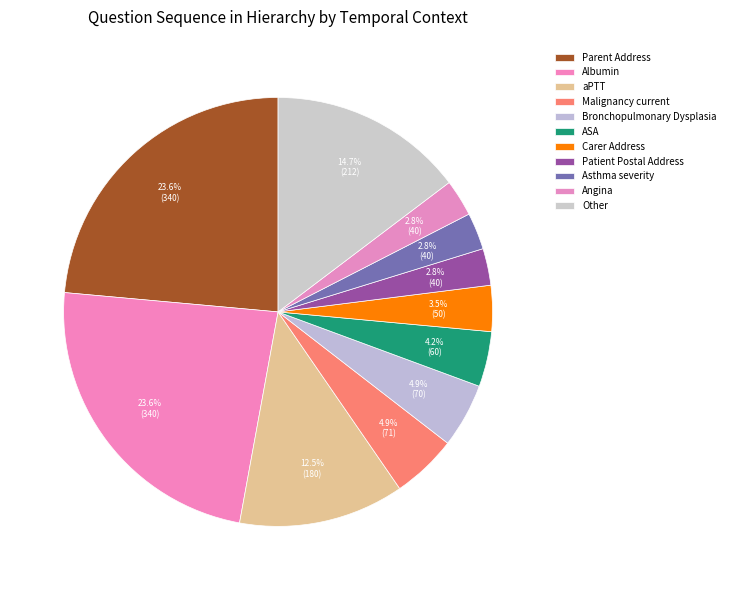

How many segments does this pie chart have?

11